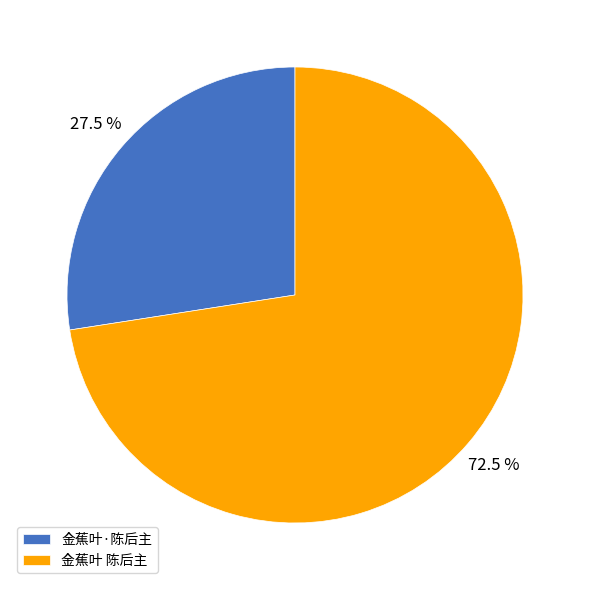

What is the ratio of the value at 金蕉叶 陈后主 to the value at 金蕉叶·陈后主?

2.6